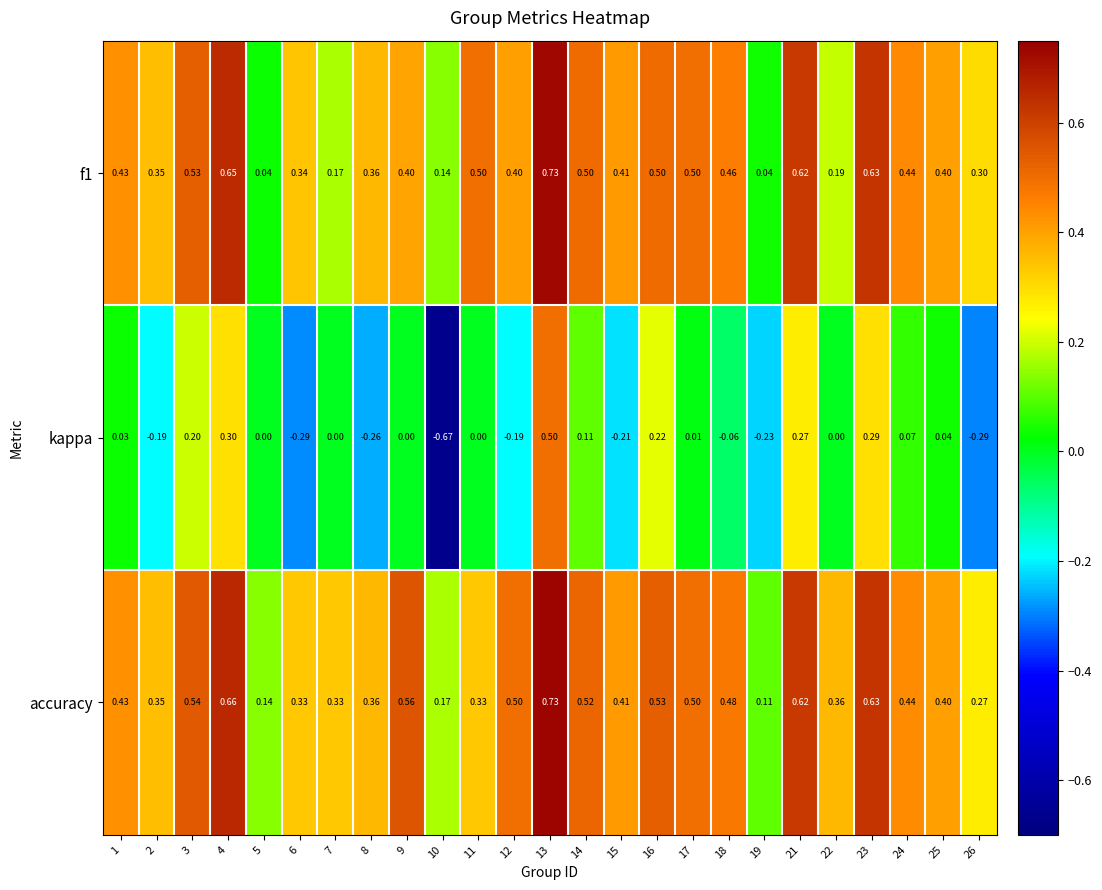

How many distinct data groups are displayed?

3